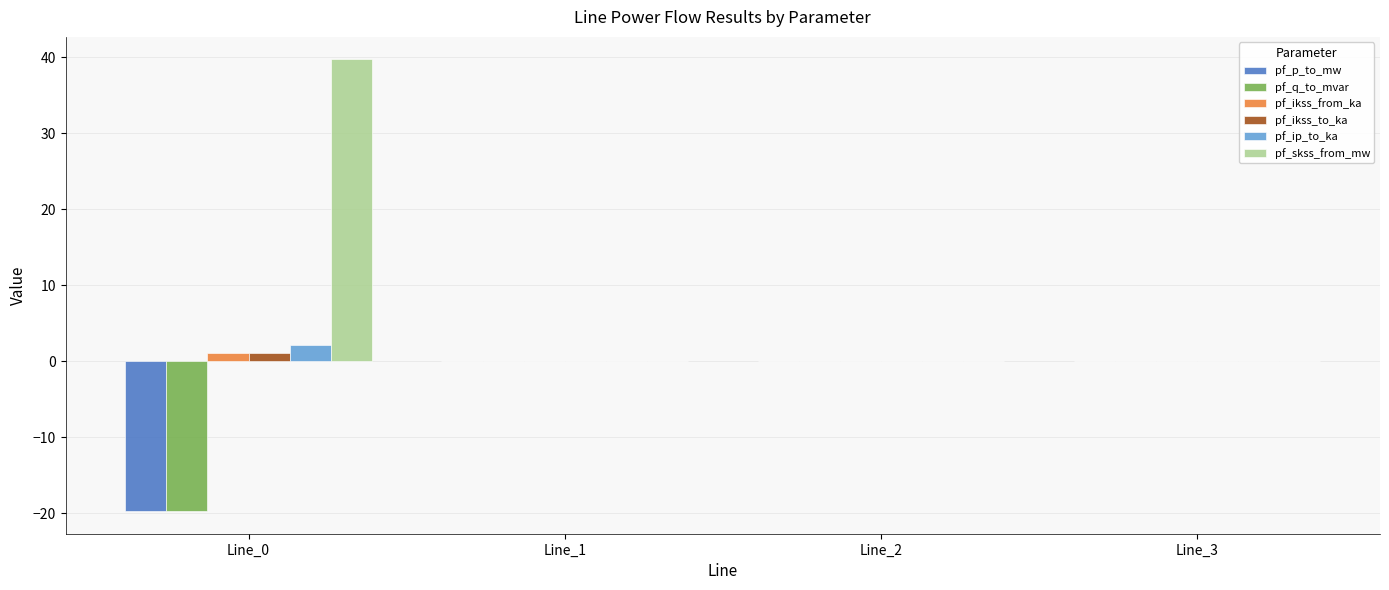

Is it true that pf_q_to_mvar equals -33.8 at Line_0?

False